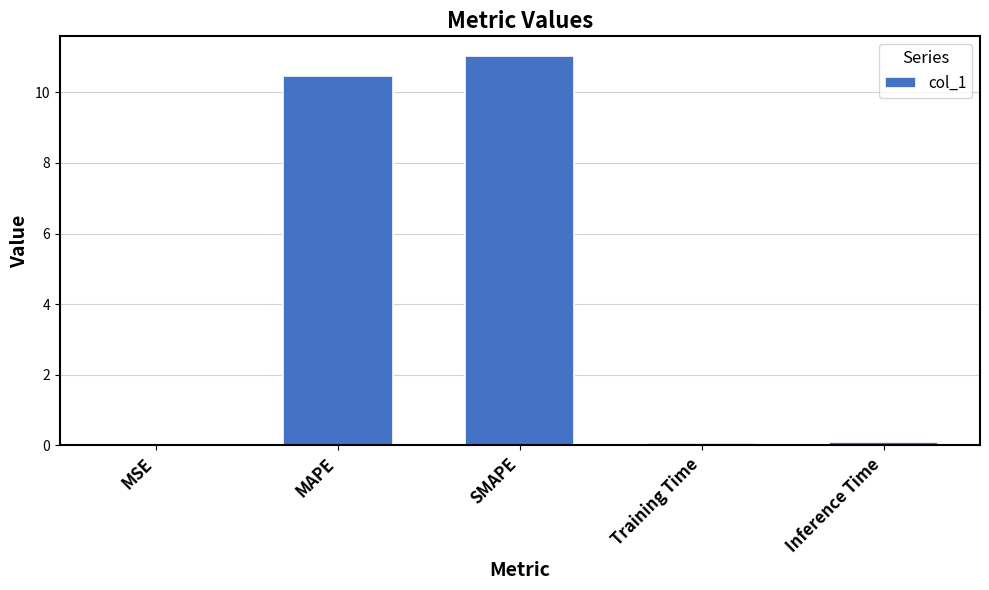

Are the bars horizontal?

No